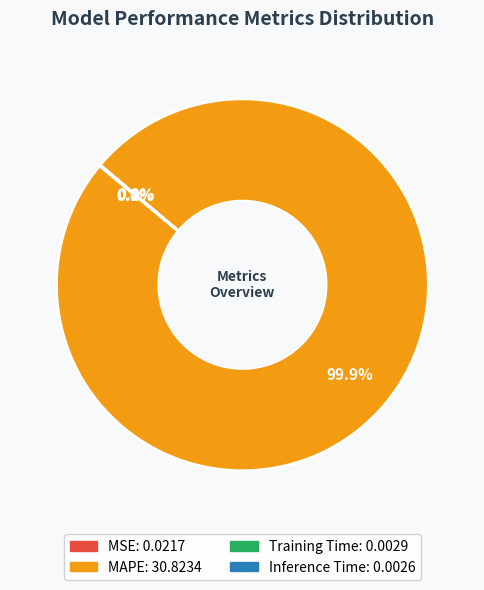

Does MAPE represent more than half of the total?

Yes